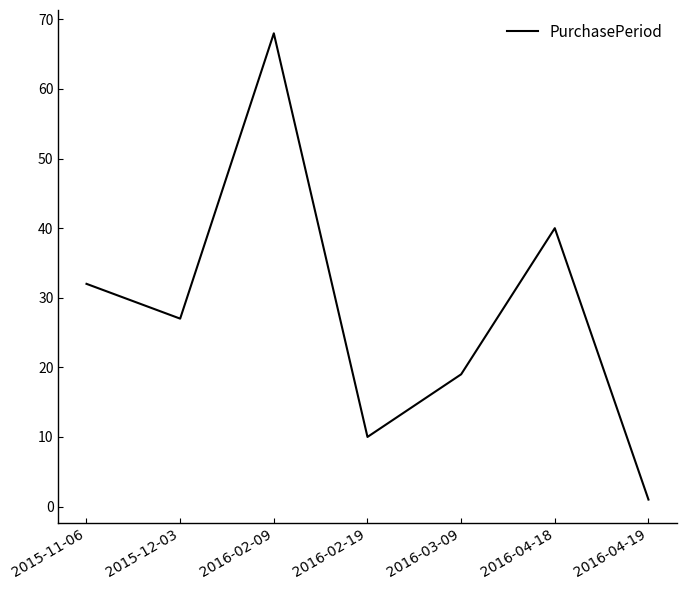

Reading left to right, list all the values displayed in this chart.

2015-11-06=32	2015-12-03=27	2016-02-09=68	2016-02-19=10	2016-03-09=19	2016-04-18=40	2016-04-19=1